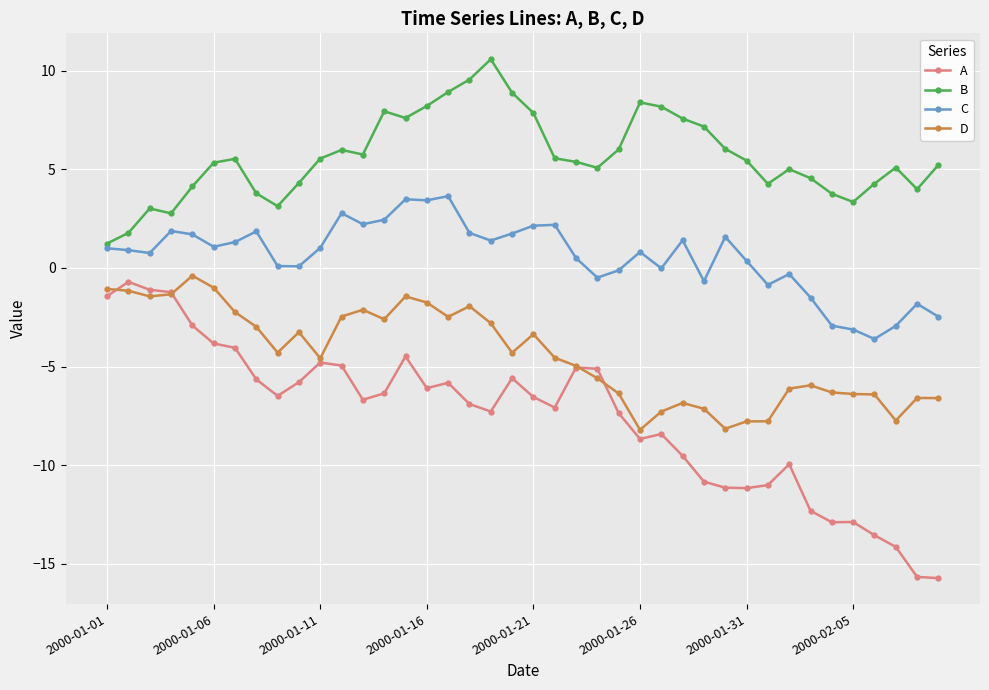

True or false: B has more than 1 interior local peaks.

True